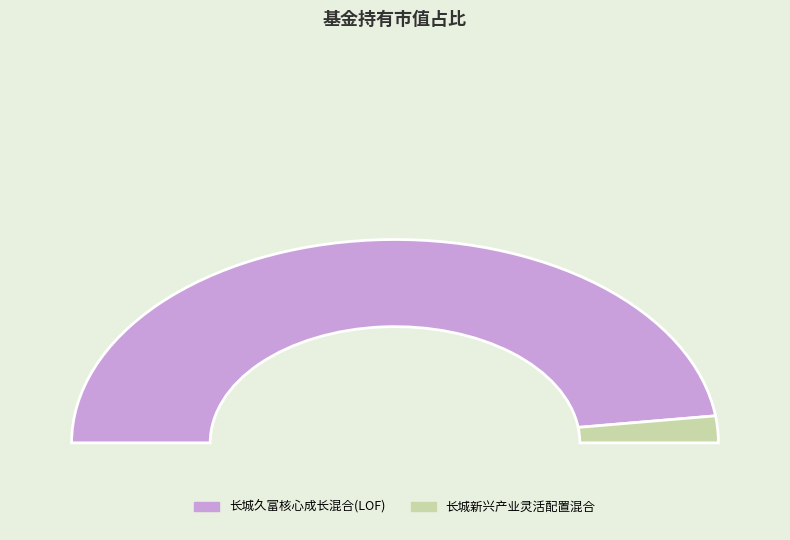

How many segments does this pie chart have?

2